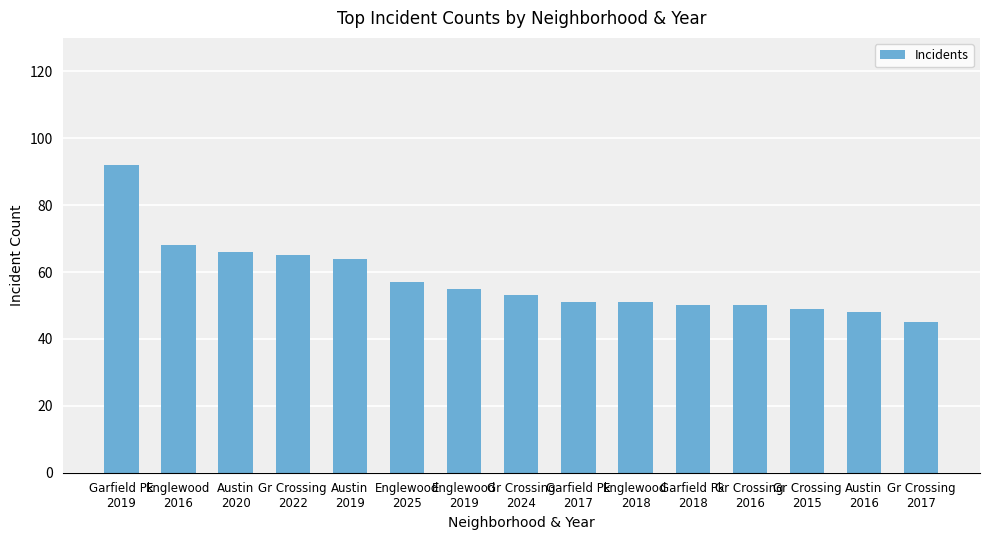

The chart shows a value of 39 at Austin
2020. True or false?

False